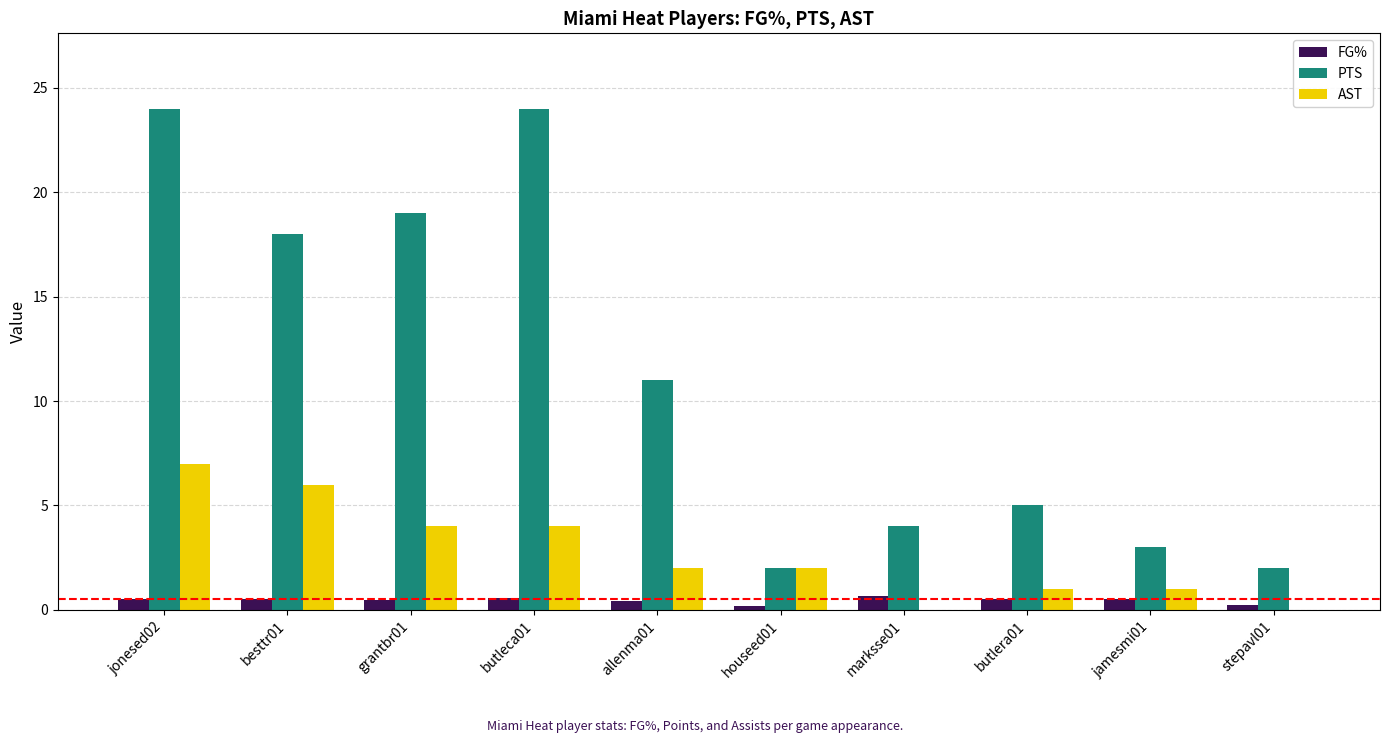

How many AST values are between 1 and 4?

6